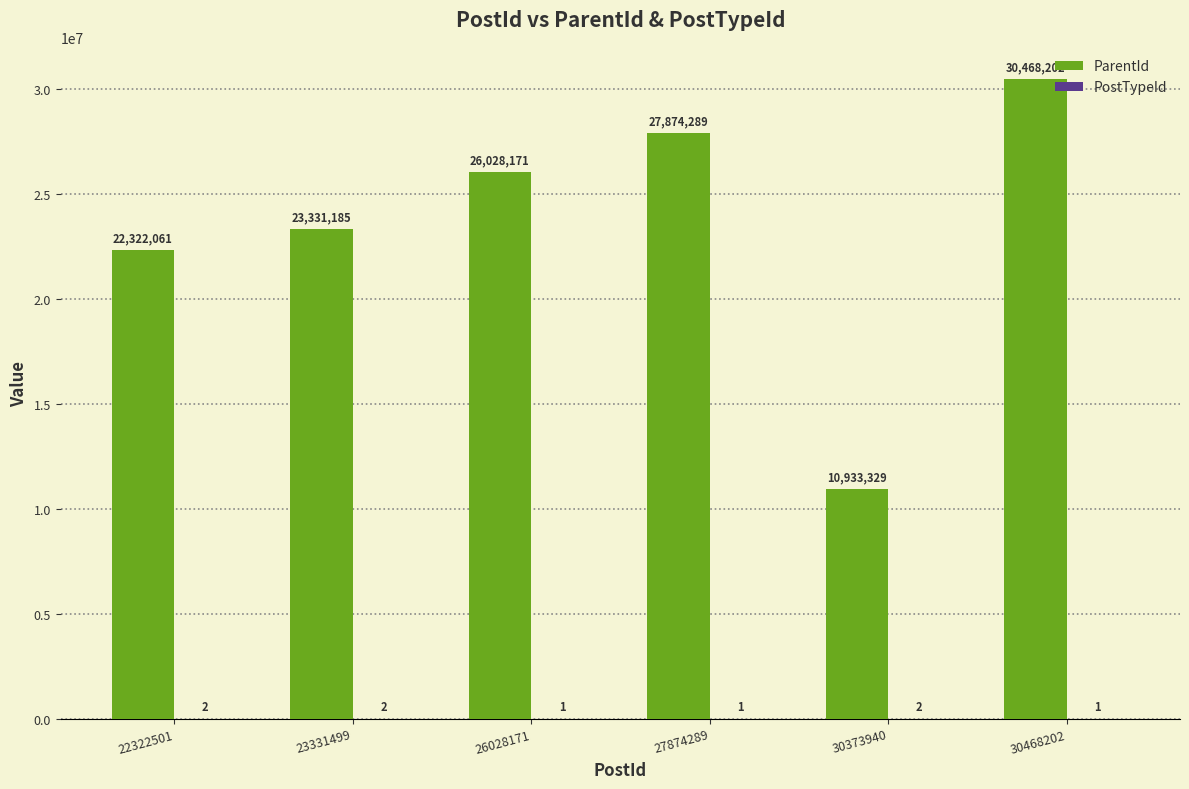

At which category is the sum across all series the highest?

30468202